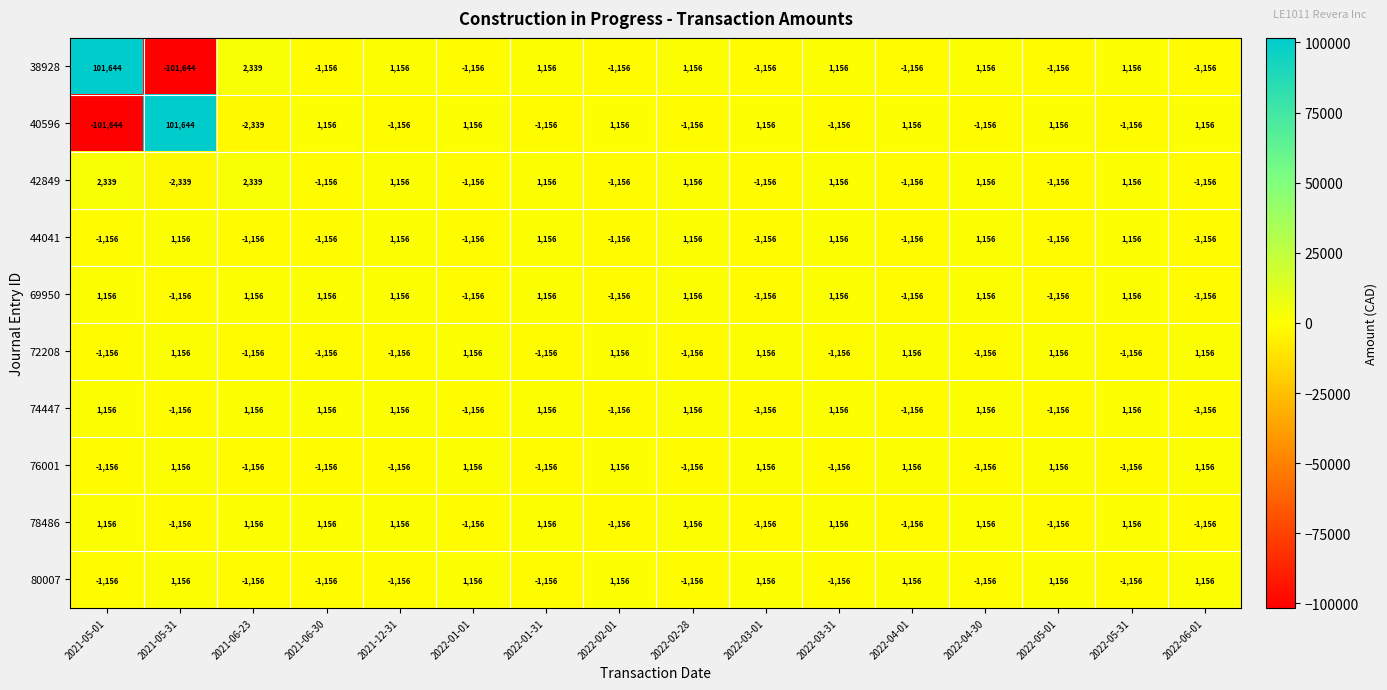

What is the approximate value of 44041 at 2022-01-31?

1156